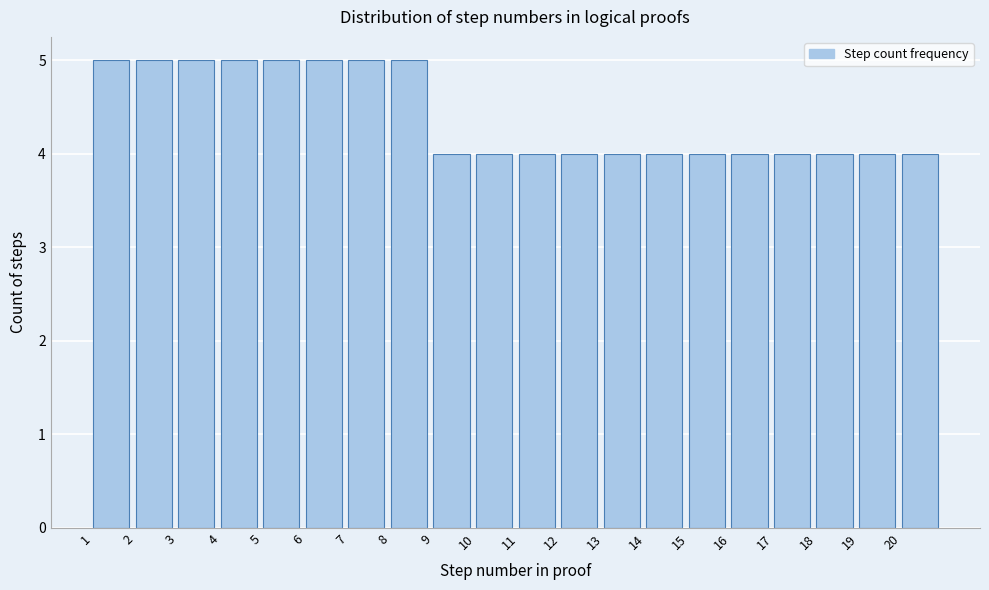

Reading left to right, list every bar in this chart as the range it spans on the x-axis followed by its height. The values are not printed on the chart, so give them approximately, as read against the axis.

1 to 2: 5
2 to 3: 5
3 to 4: 5
4 to 5: 5
5 to 6: 5
6 to 7: 5
7 to 8: 5
8 to 9: 5
9 to 10: 4
10 to 11: 4
11 to 12: 4
12 to 13: 4
13 to 14: 4
14 to 15: 4
15 to 16: 4
16 to 17: 4
17 to 18: 4
18 to 19: 4
19 to 20: 4
20 to 21: 4